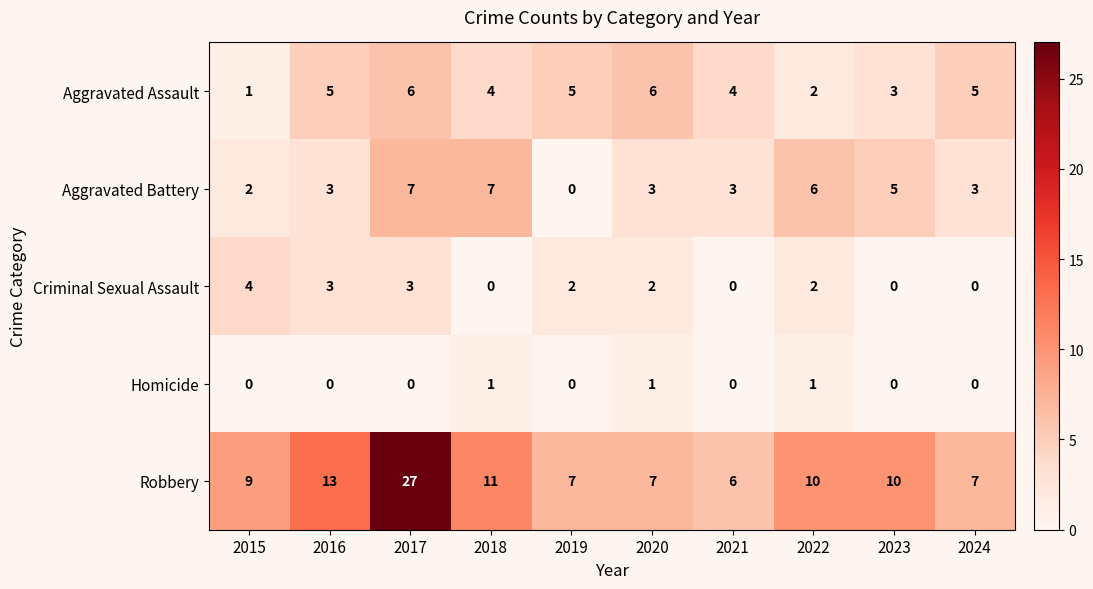

What is the sum of the Aggravated Assault values at 2023 and 2020?

9